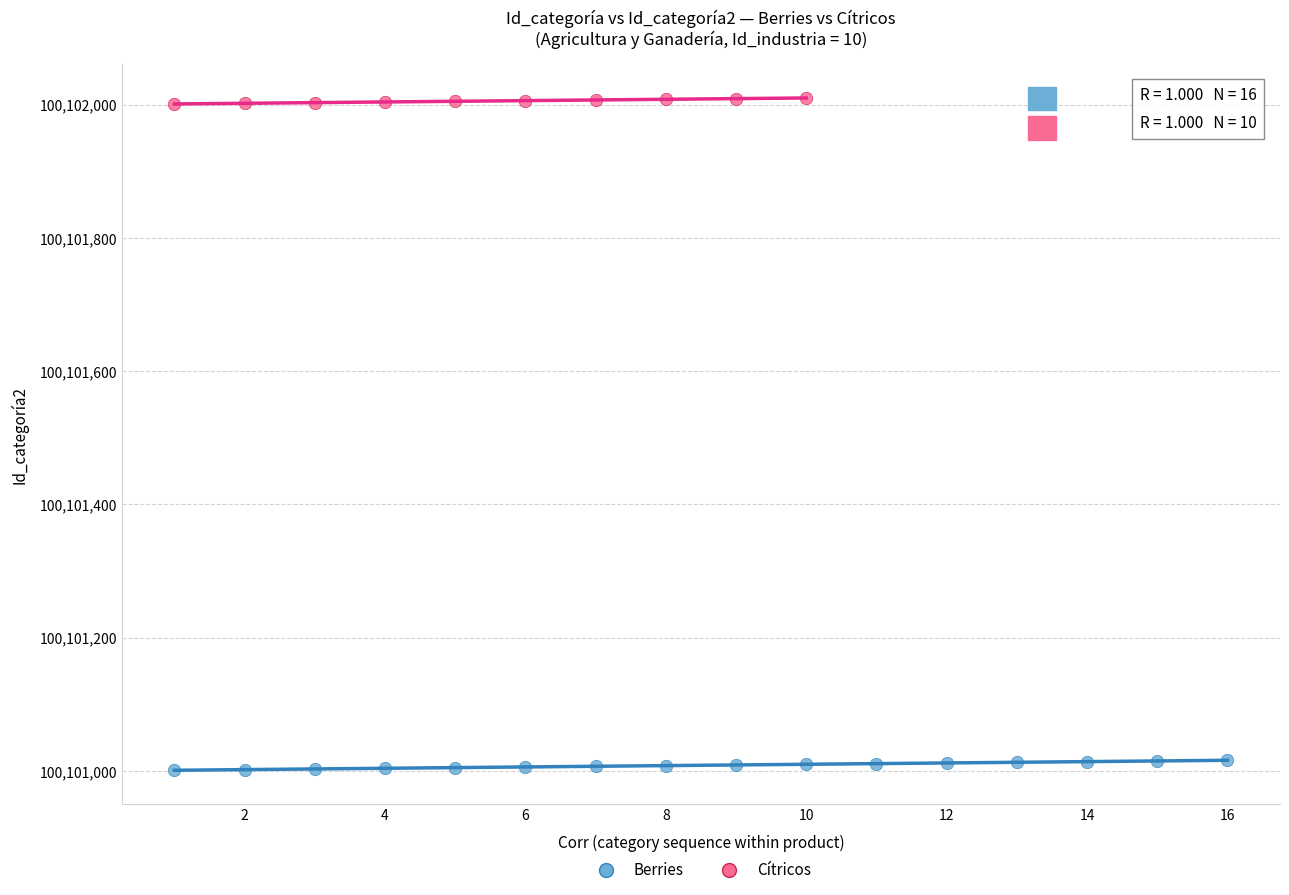

Which series contains the lowest Y value?

Berries